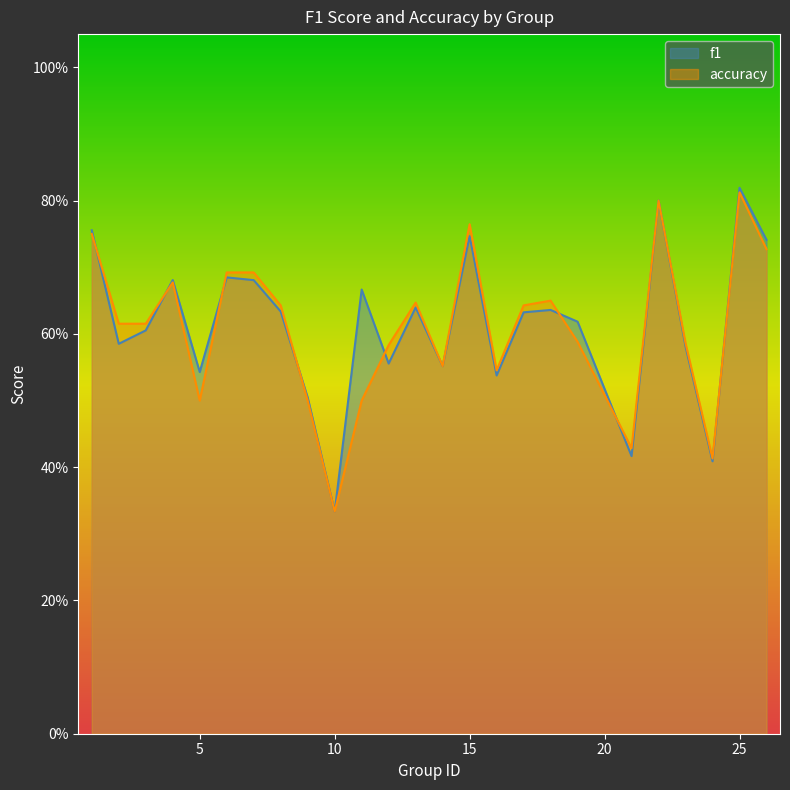

What is the greatest value displayed?

0.8